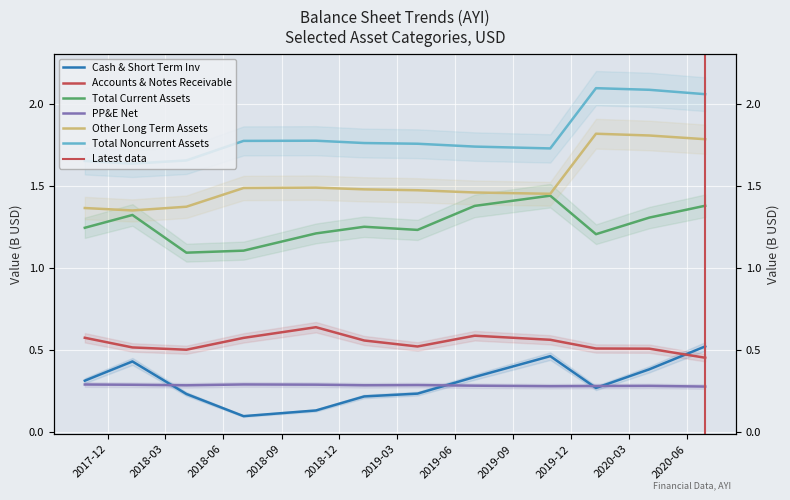

What is the greatest value displayed?

2.1